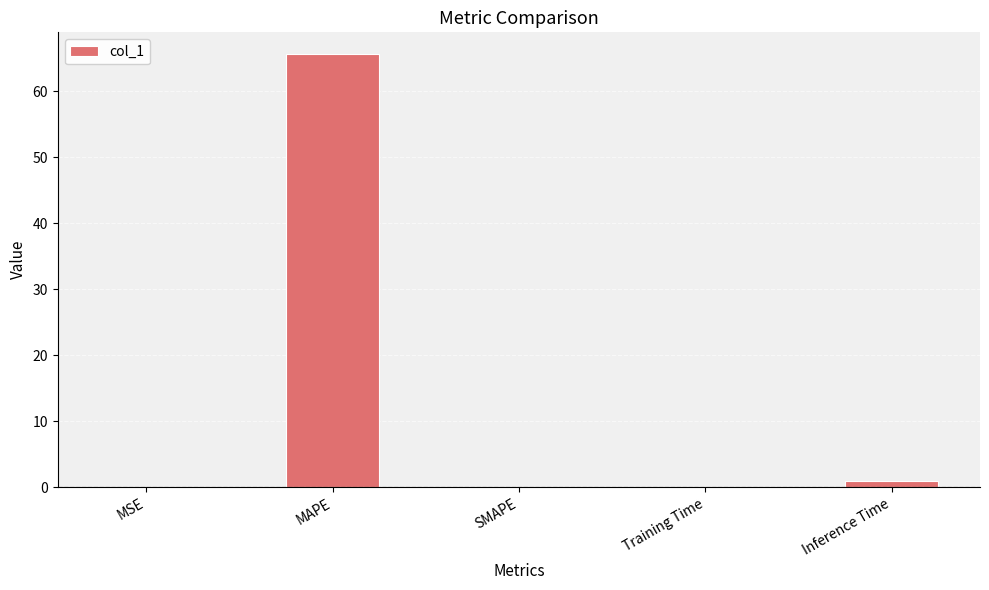

Is it true that the value at SMAPE is 0.0?

True